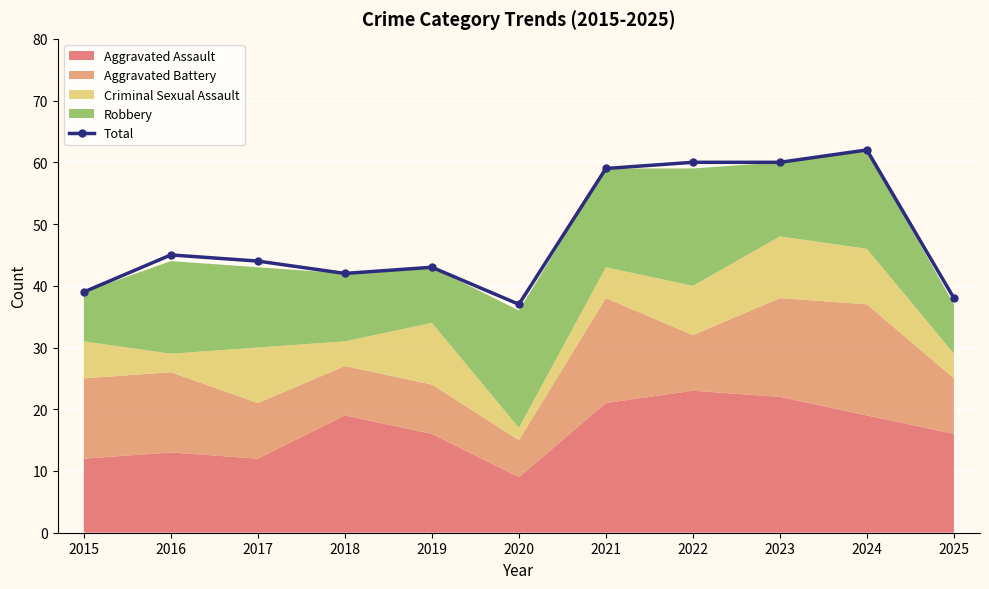

What is the smallest value displayed?

37